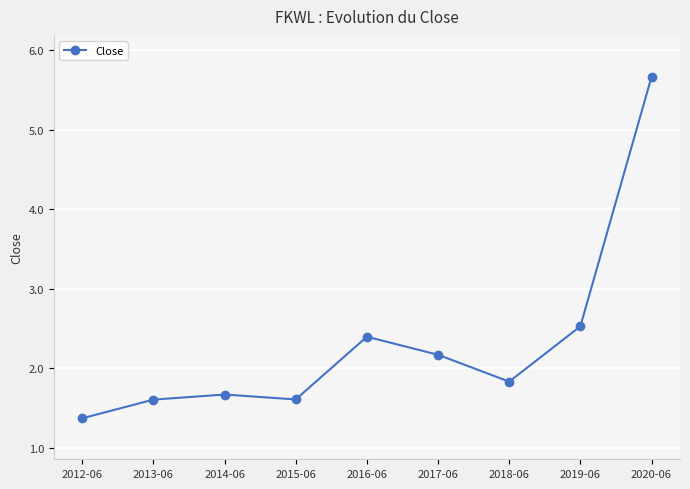

At which category does the chart reach its peak across all series?

2020-06